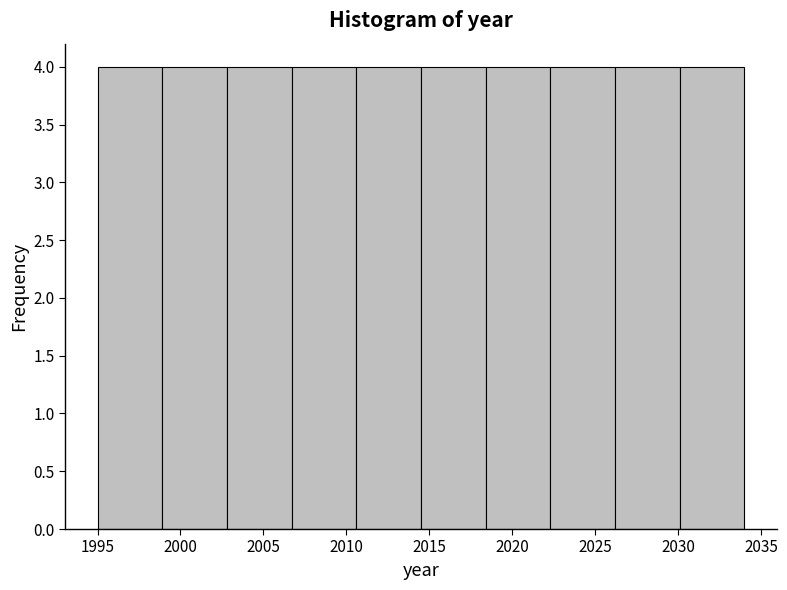

What is the height of the bar covering 2014.5 to 2018.4 on the x-axis? Neither the bar edges nor the heights are printed on the chart, so give them approximately, as read against the axes.

4